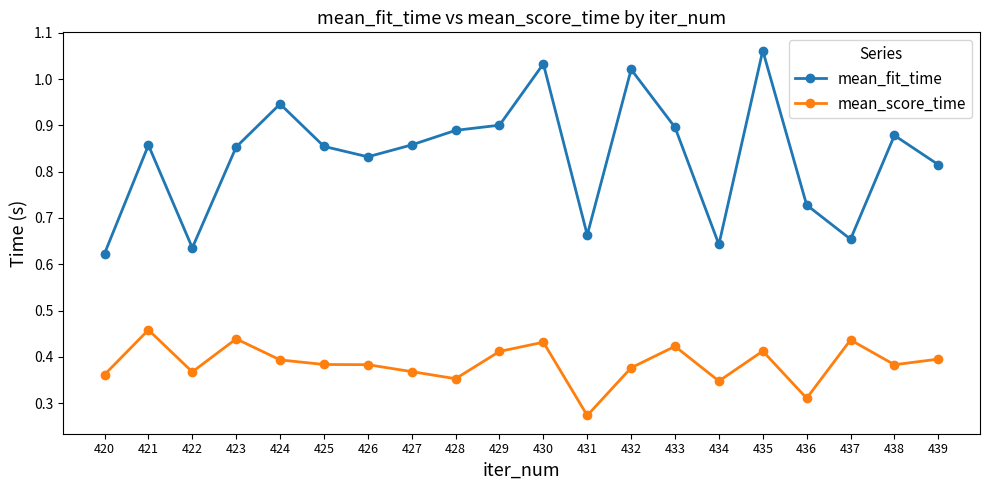

Which series changed the most between 427 and 435?

mean_fit_time